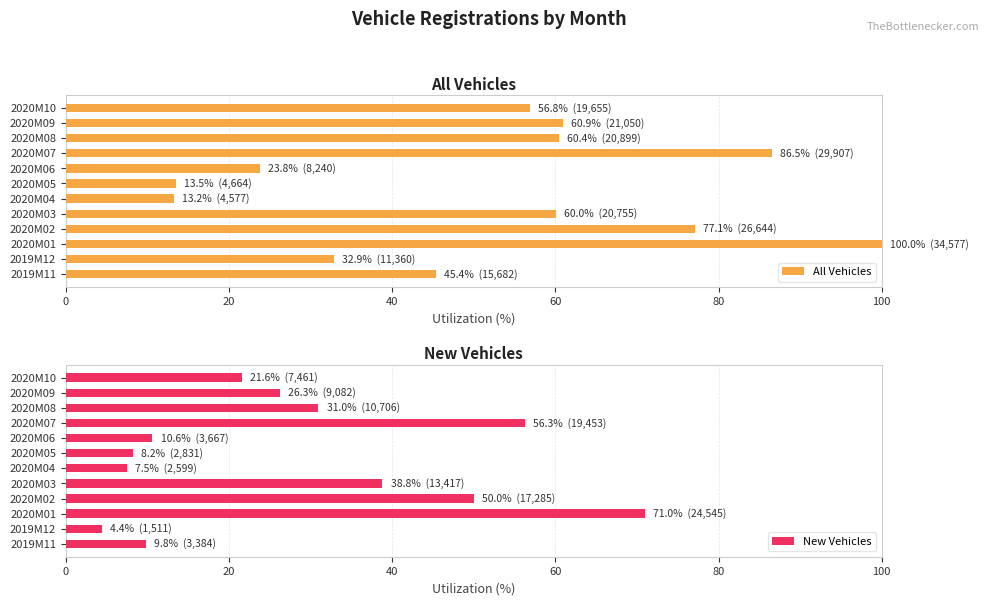

At which label does All Vehicles reach its peak?

2020M01